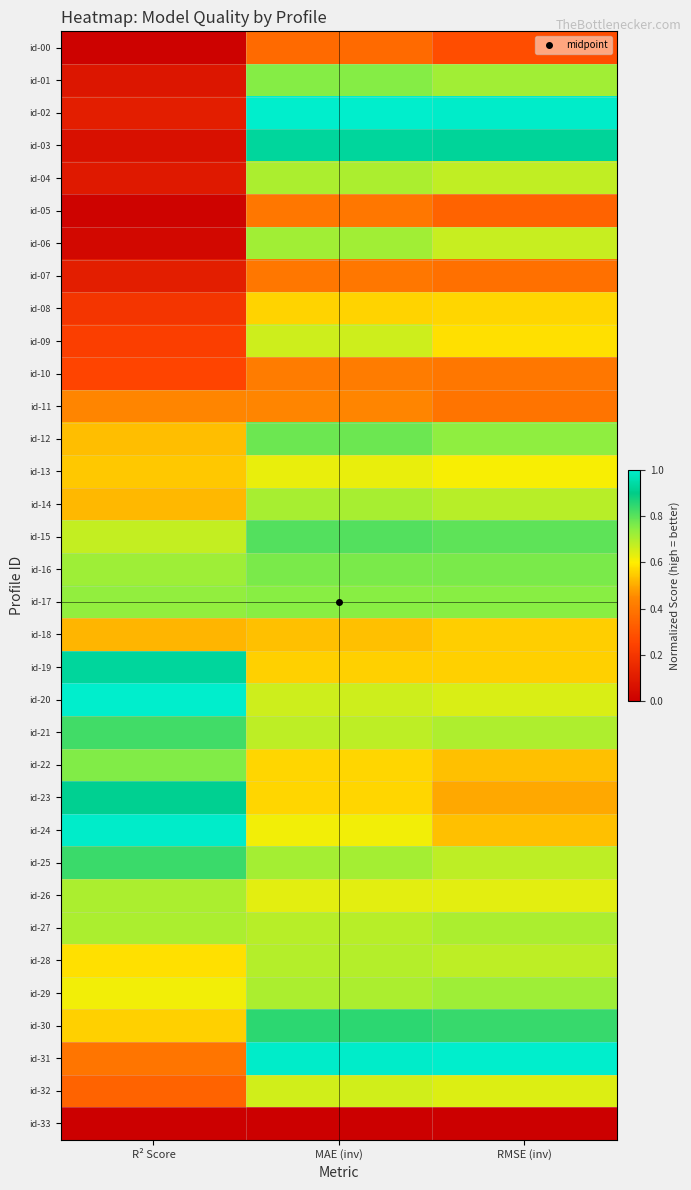

Which series has the largest range (max minus min)?

id-02